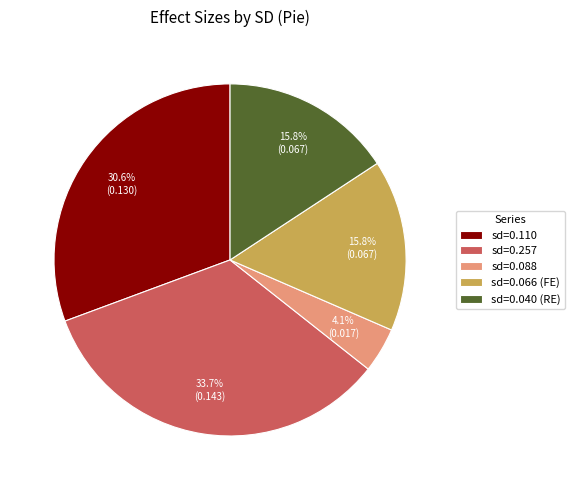

Which category has the smallest portion of the pie?

sd=0.088